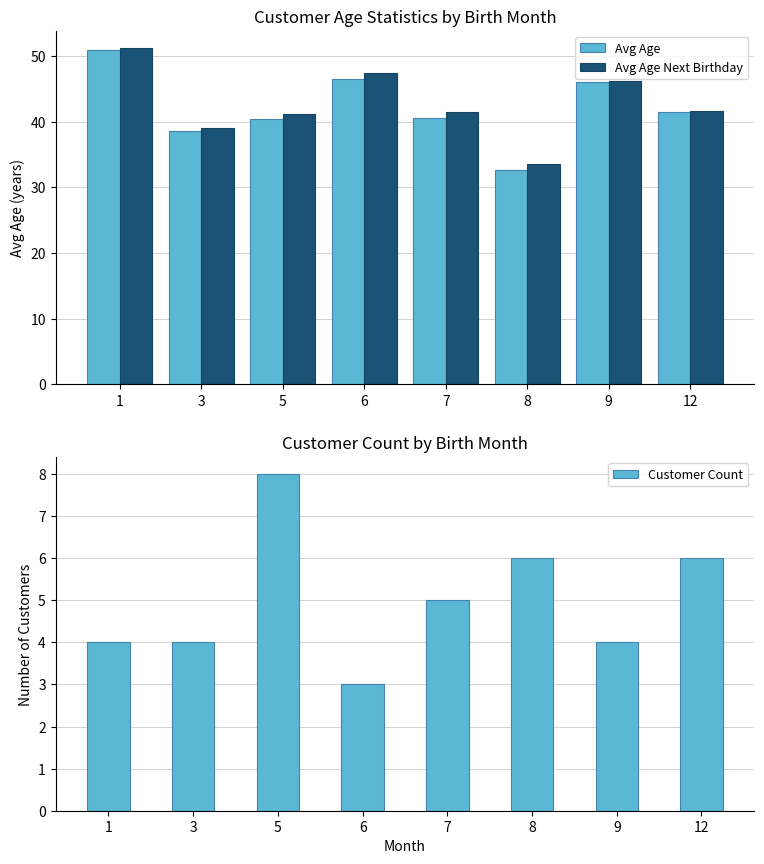

Which category has the lowest value across all series?

6